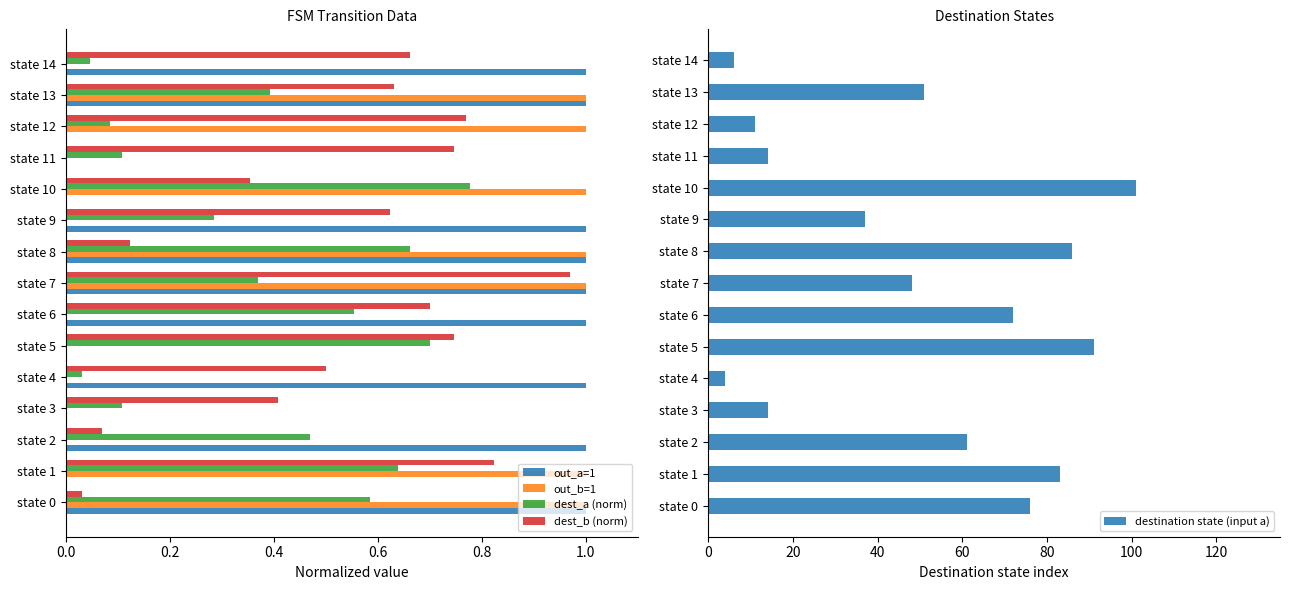

Is it true that out_b=1 equals 0.0 at state 11?

True